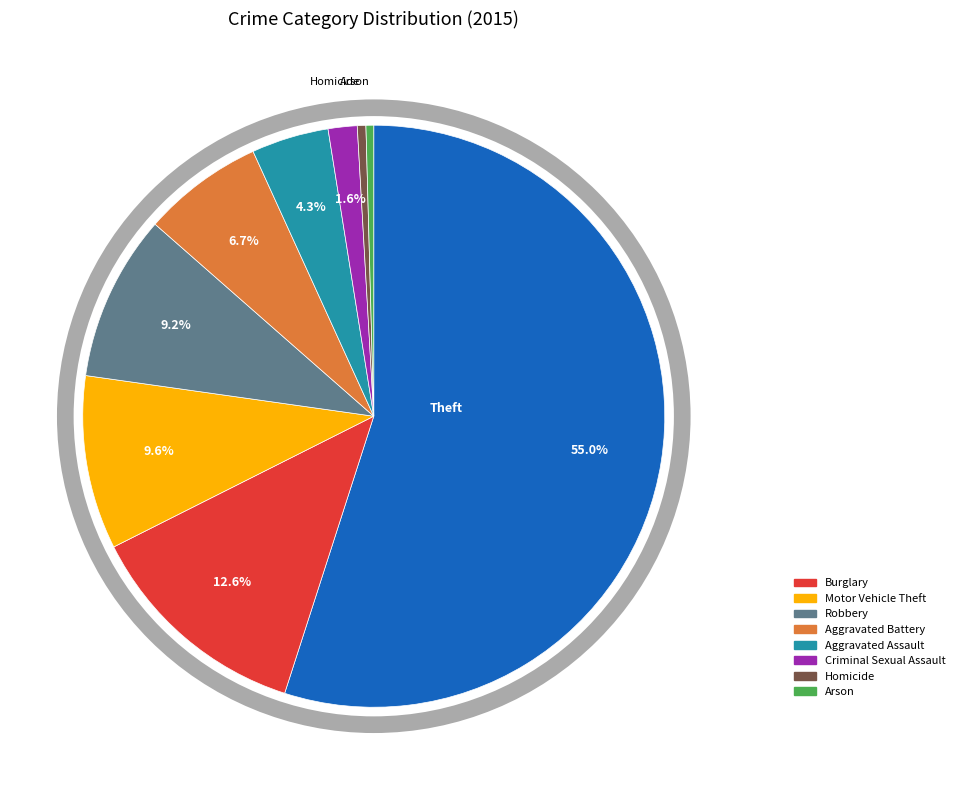

Does any single category account for the majority?

Yes